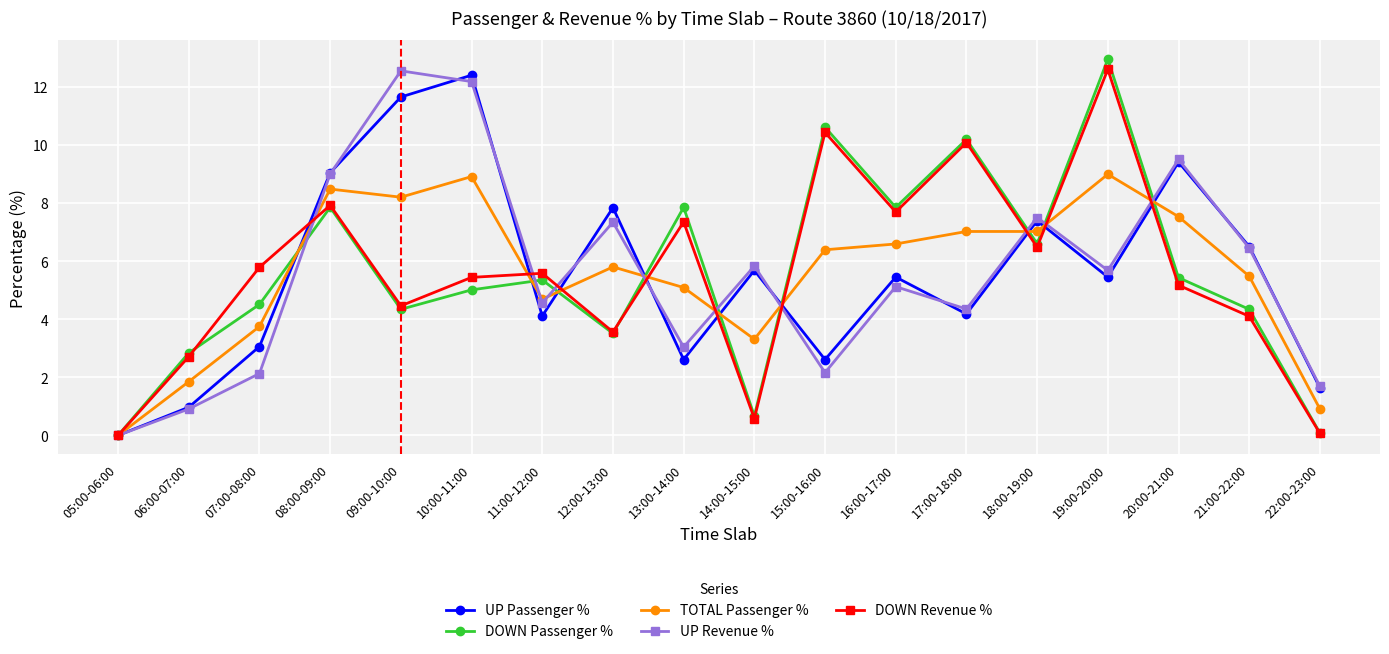

Which label corresponds to the largest value in the chart?

19:00-20:00